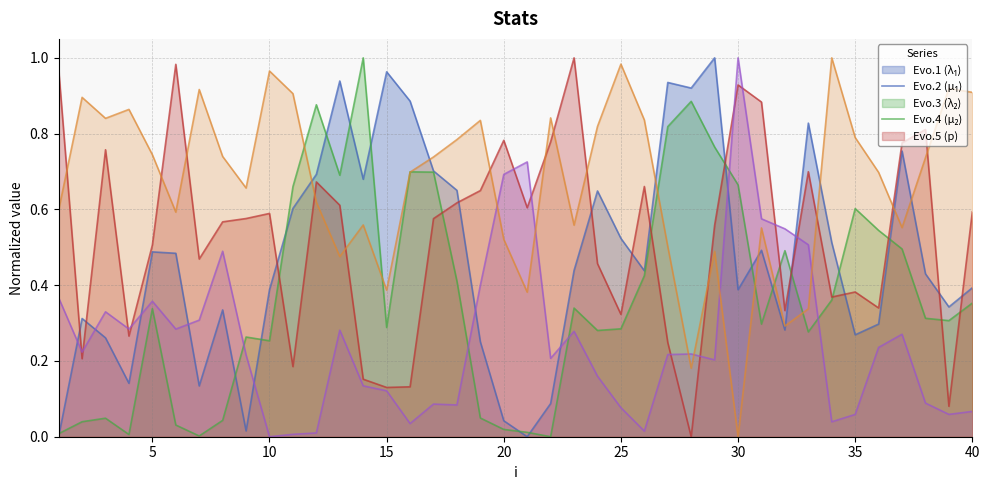

Where do mu.2 and p first cross each other?

19 and 20